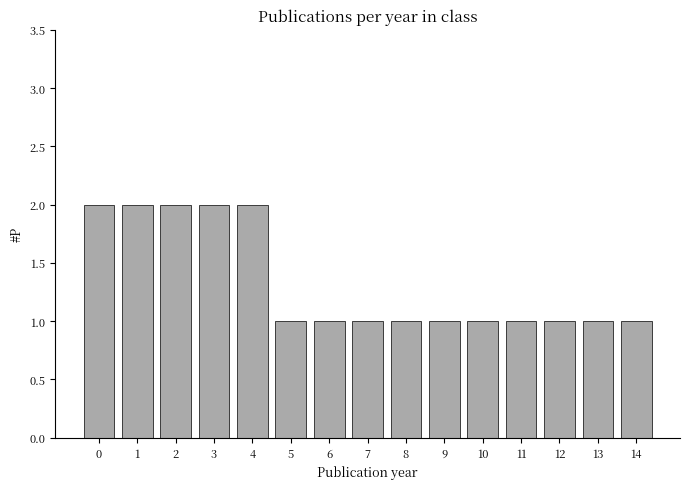

Reading right to left, extract all data points from this chart.

1	1	1	1	1	1	1	1	1	1	2	2	2	2	2